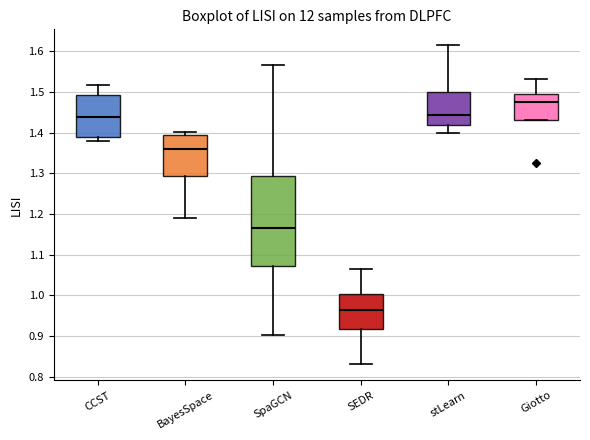

Where does the lower whisker of the box for SEDR end on the y-axis? The values are not printed on the chart, so give them approximately, as read against the axis.

0.83